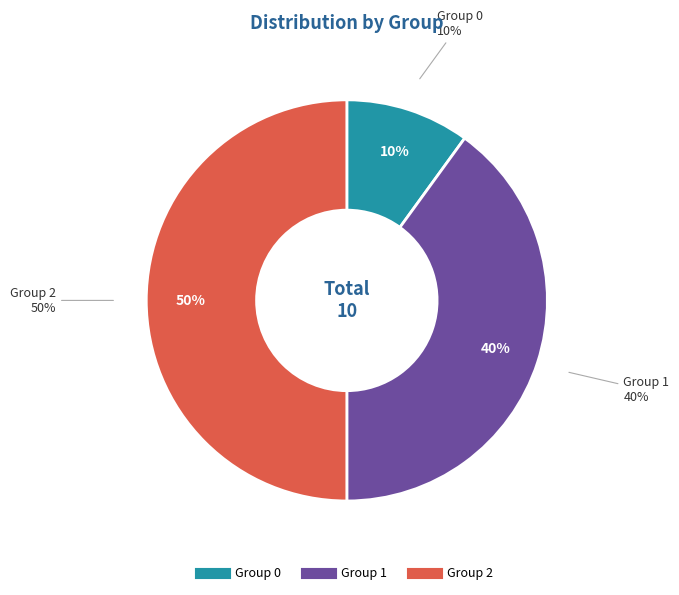

Between 1 and 0, which is larger?

1